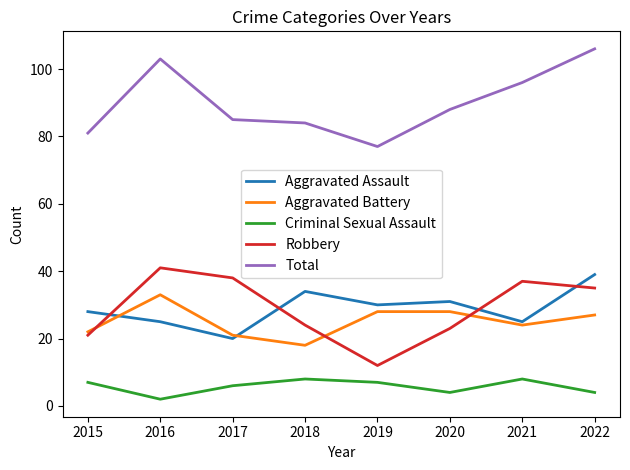

True or false: Total and Aggravated Battery cross at least once.

False